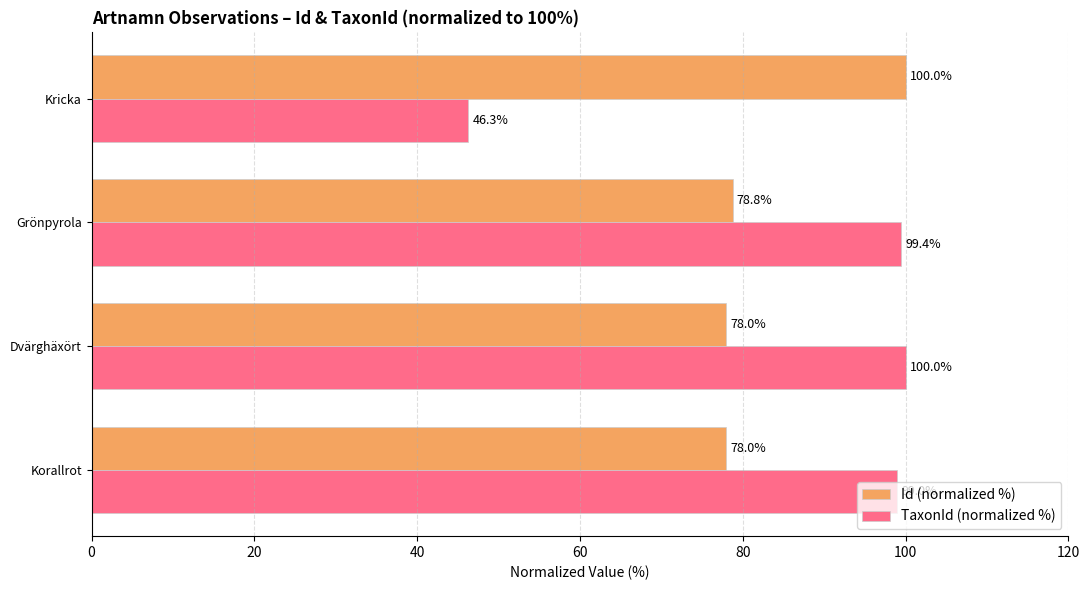

The value of Id (normalized %) at Korallrot is 78.0. True or false?

True